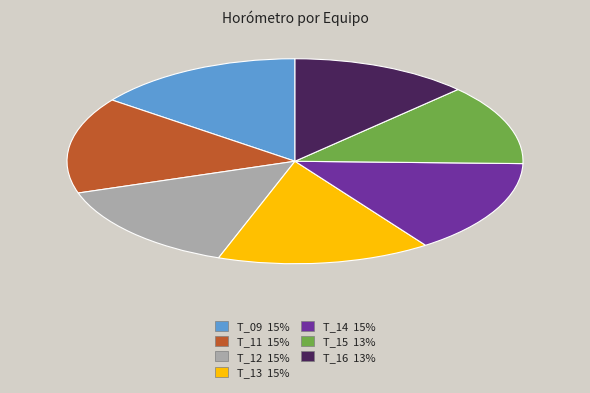

True or false: T_12 15% accounts for 15% of the total.

True